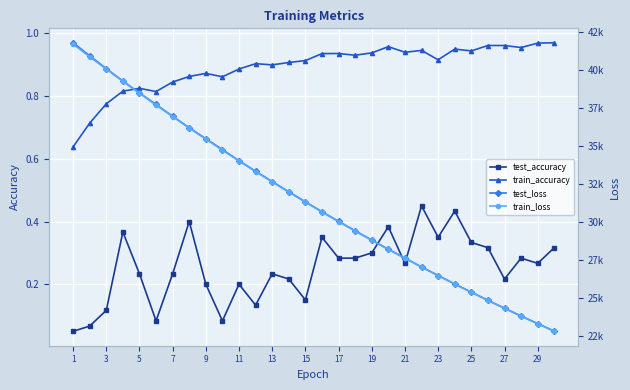

Count the test_accuracy values in the range 0 to 1.

30